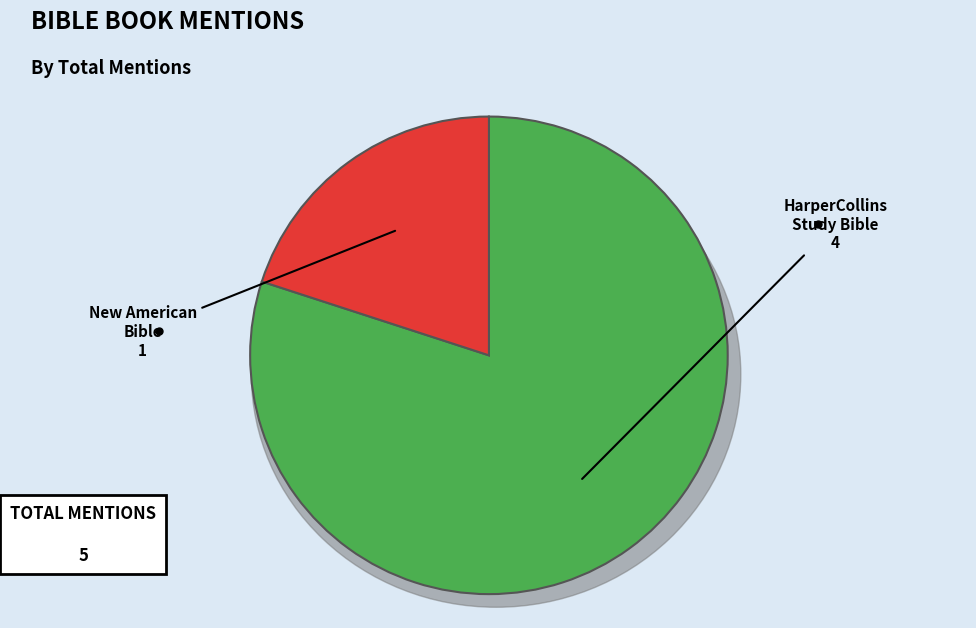

True or false: New American Bible accounts for 31% of the total.

False